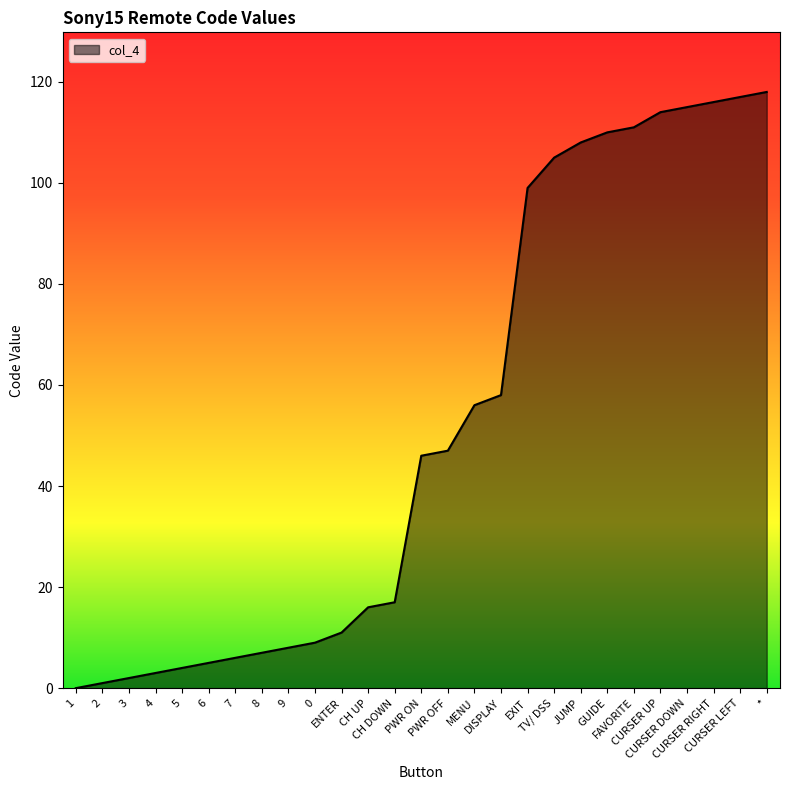

What is the maximum value shown in the chart?

118